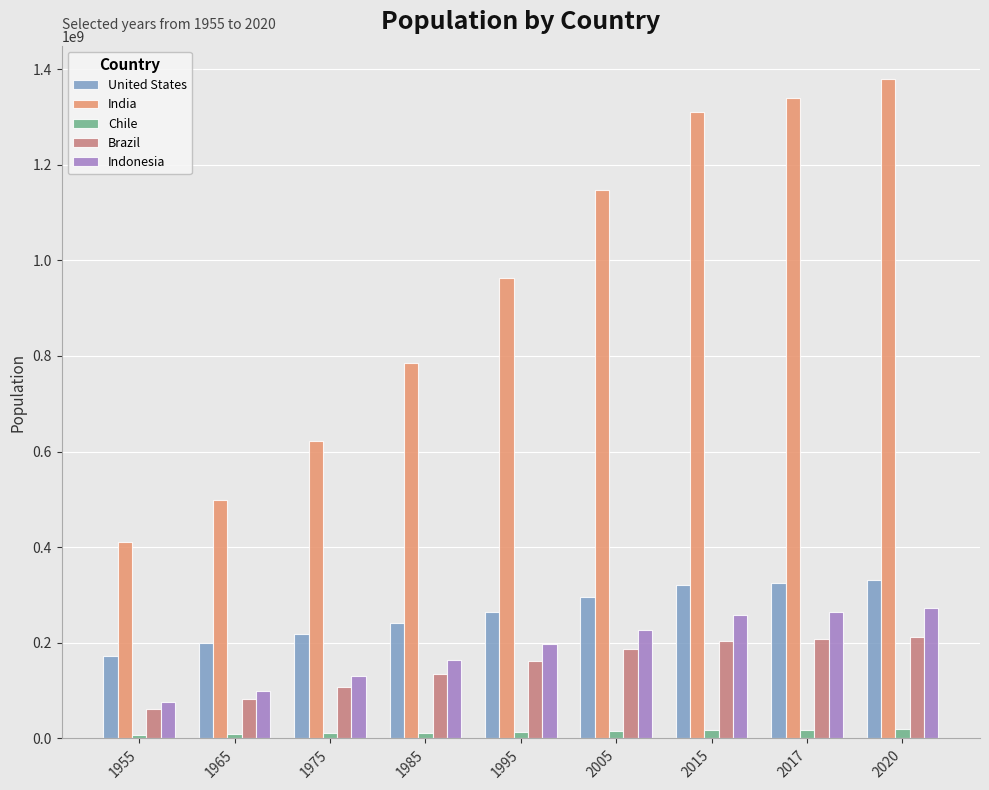

What is the minimum value for United States?

171685336